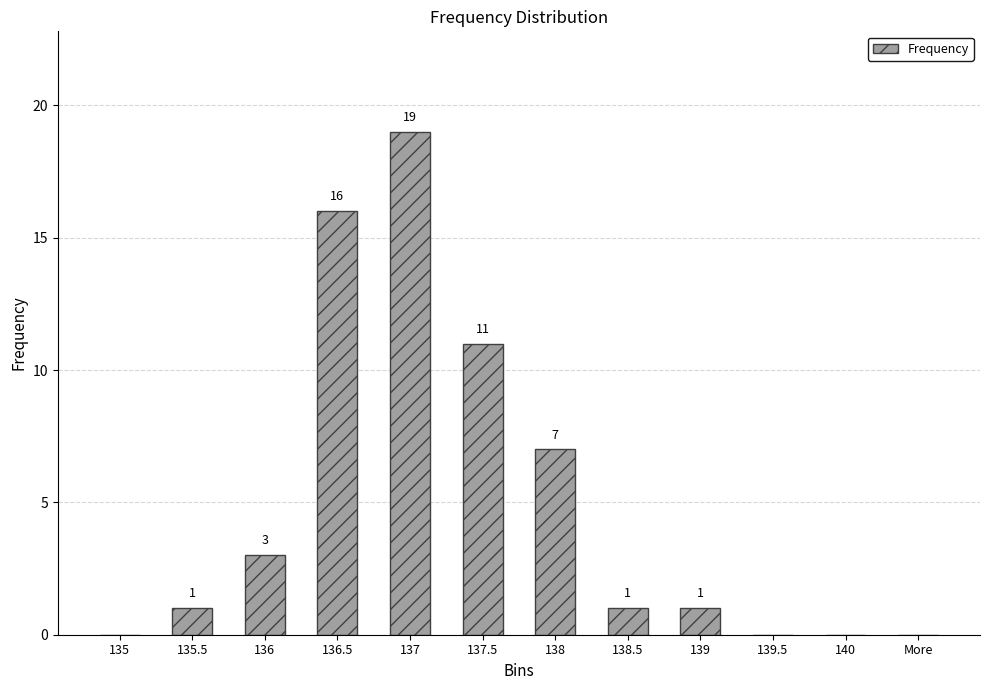

Count the number of data series in this chart.

1